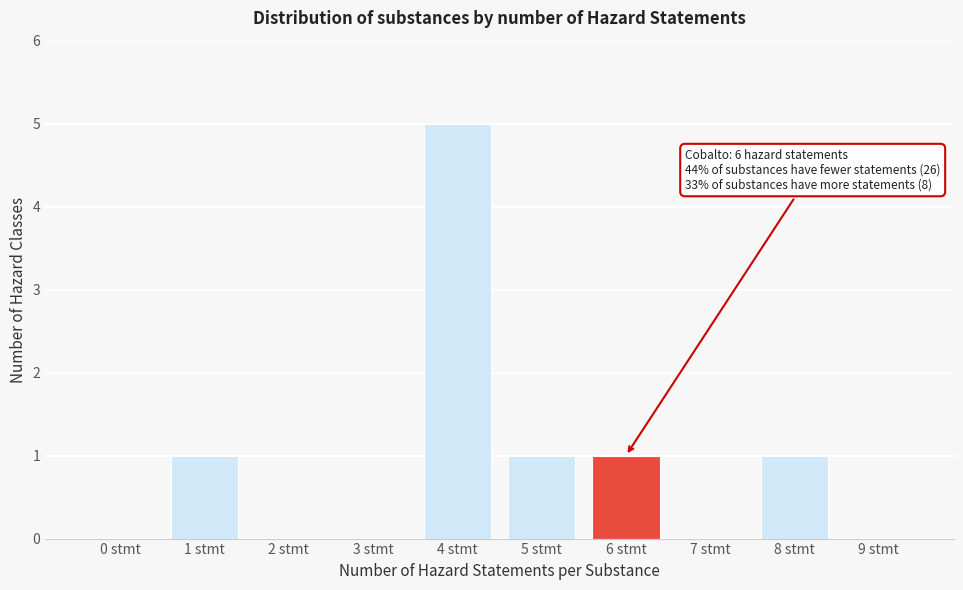

Reading left to right, what are all the values shown in this chart?

0 stmt=0	1 stmt=1	2 stmt=0	3 stmt=0	4 stmt=5	5 stmt=1	6 stmt=1	7 stmt=0	8 stmt=1	9 stmt=0